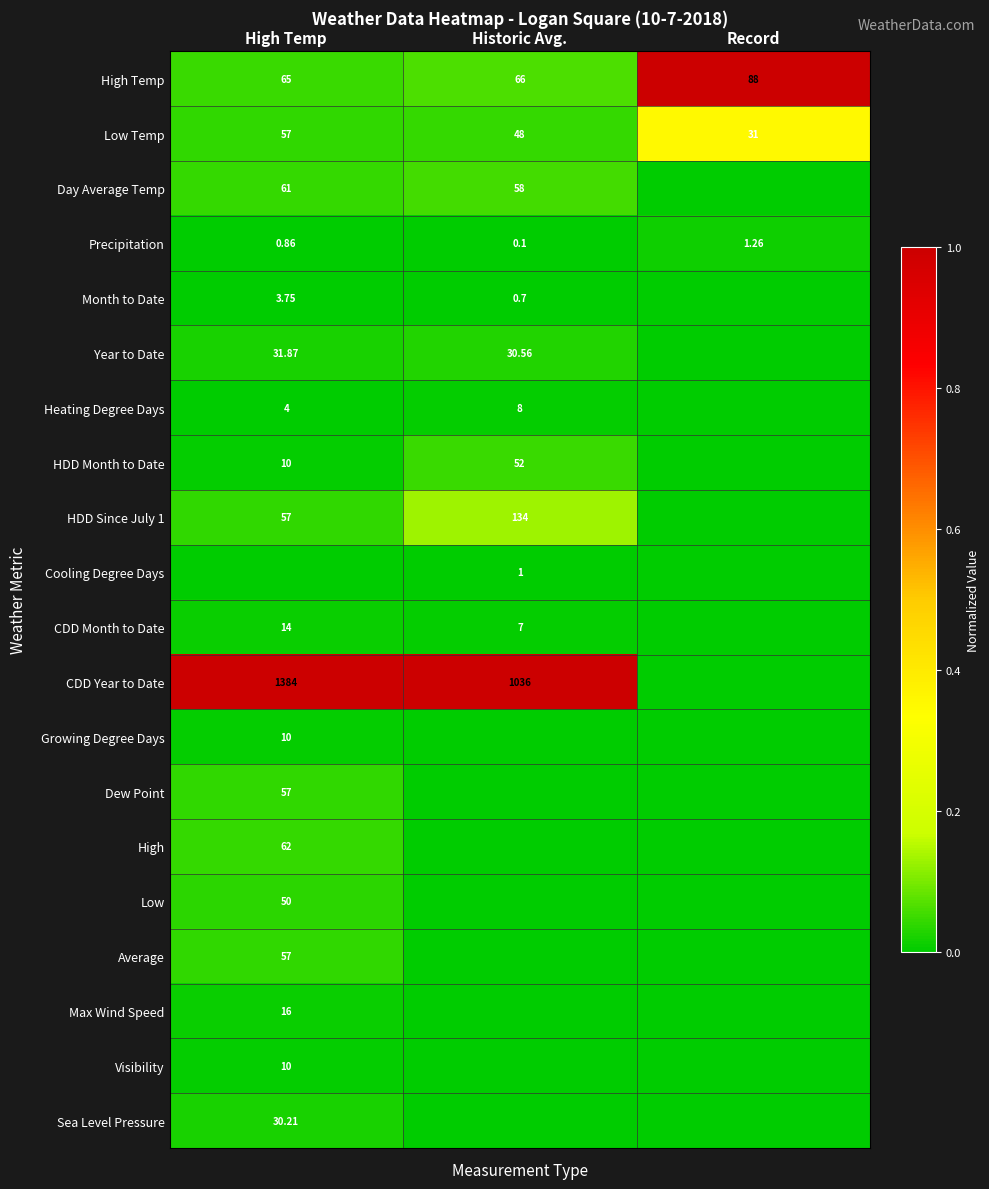

Is the value of HDD Since July 1 at High Temp greater than the value of Sea Level Pressure at High Temp?

Yes